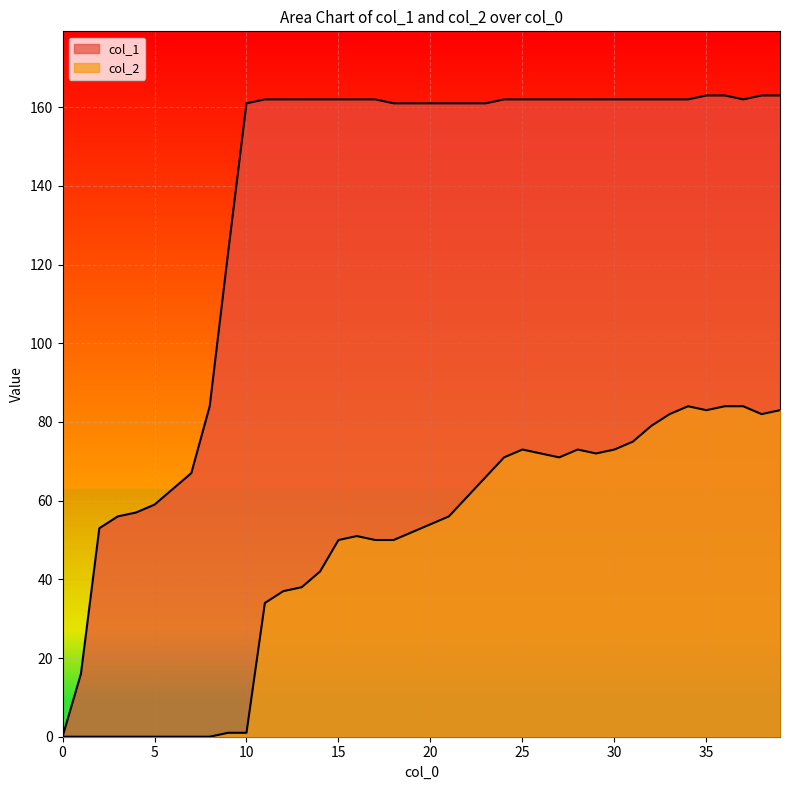

The value of col_1 at 37 is 34. True or false?

False